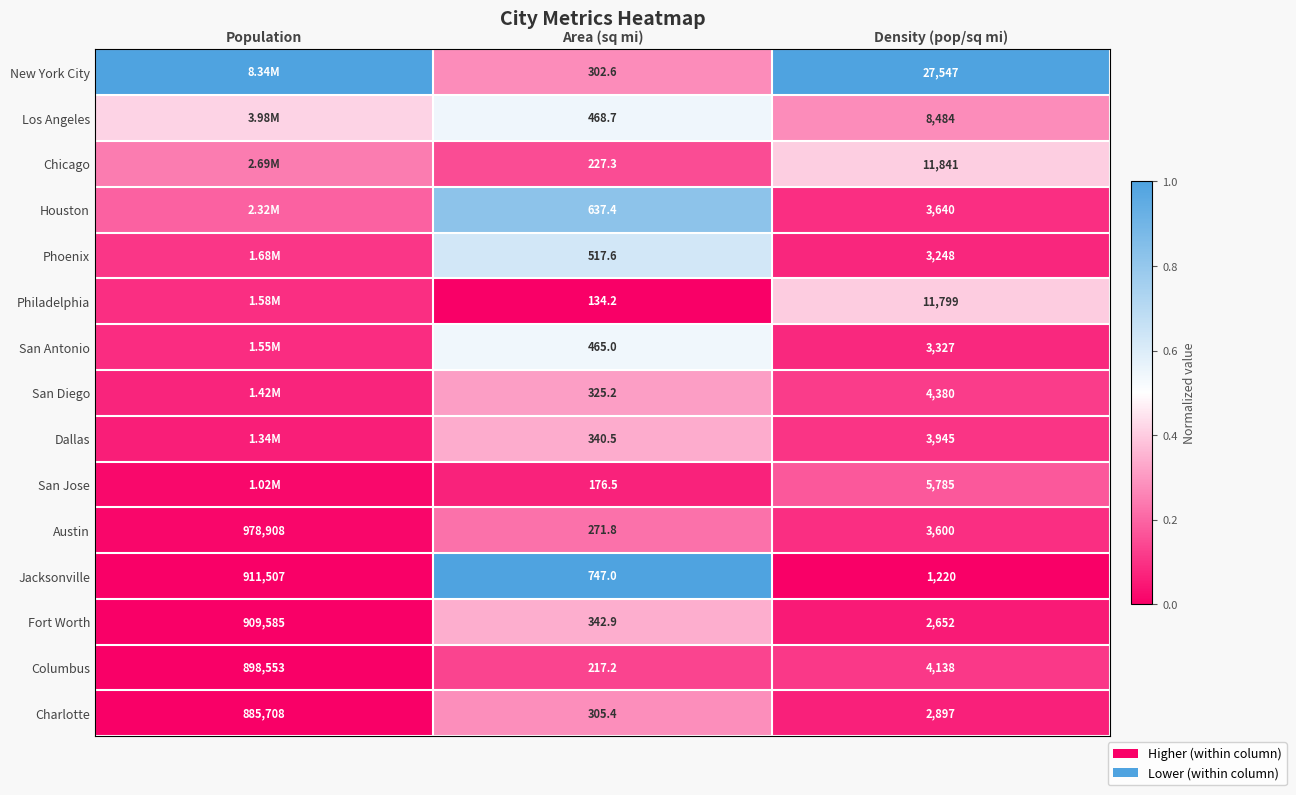

Is the value of Philadelphia at Area (sq mi) greater than the value of Houston at Density (pop/sq mi)?

No